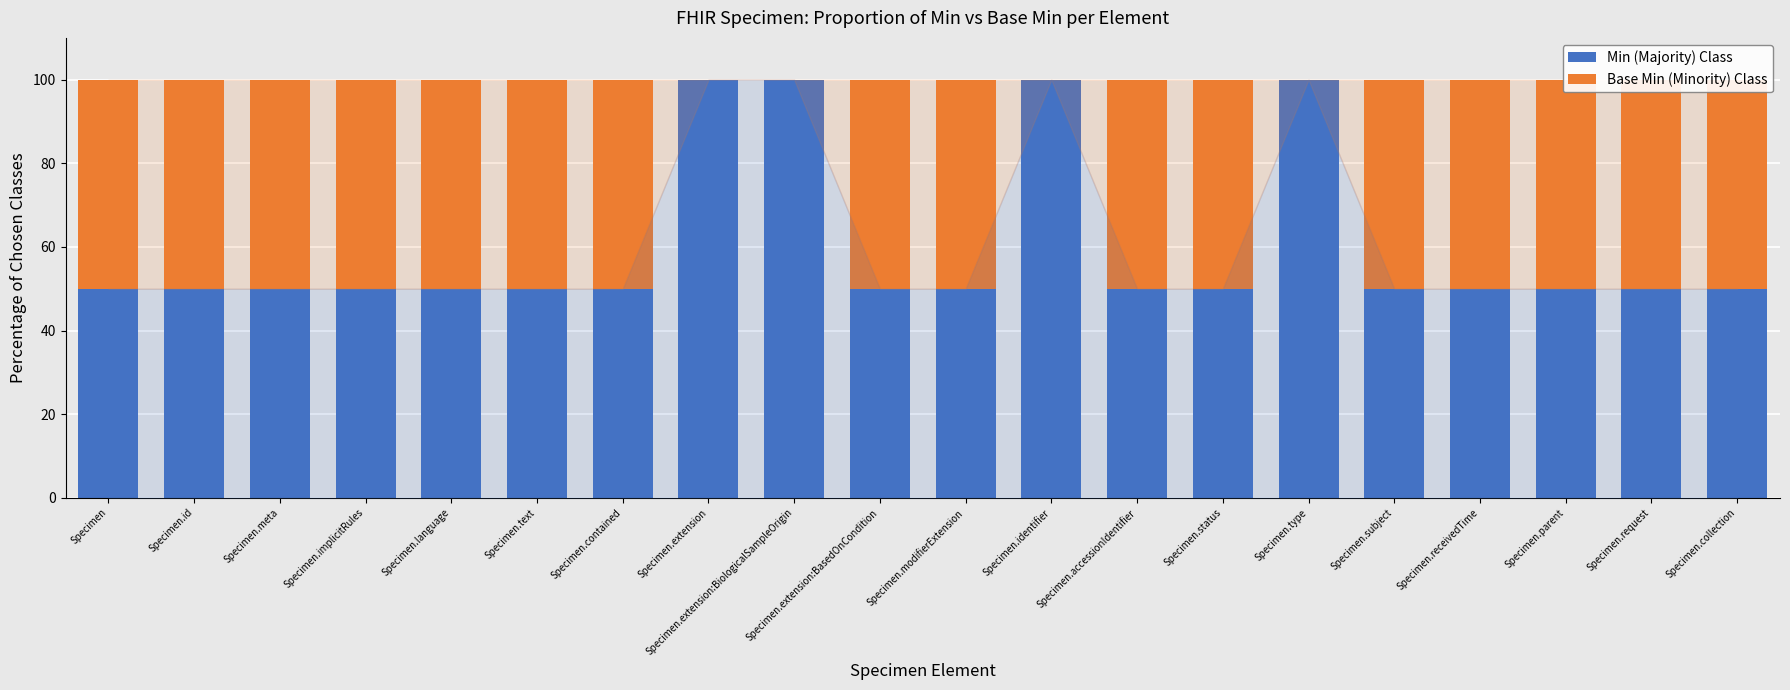

True or false: Base Min (Minority) Class has a value of 50 at Specimen.language.

True